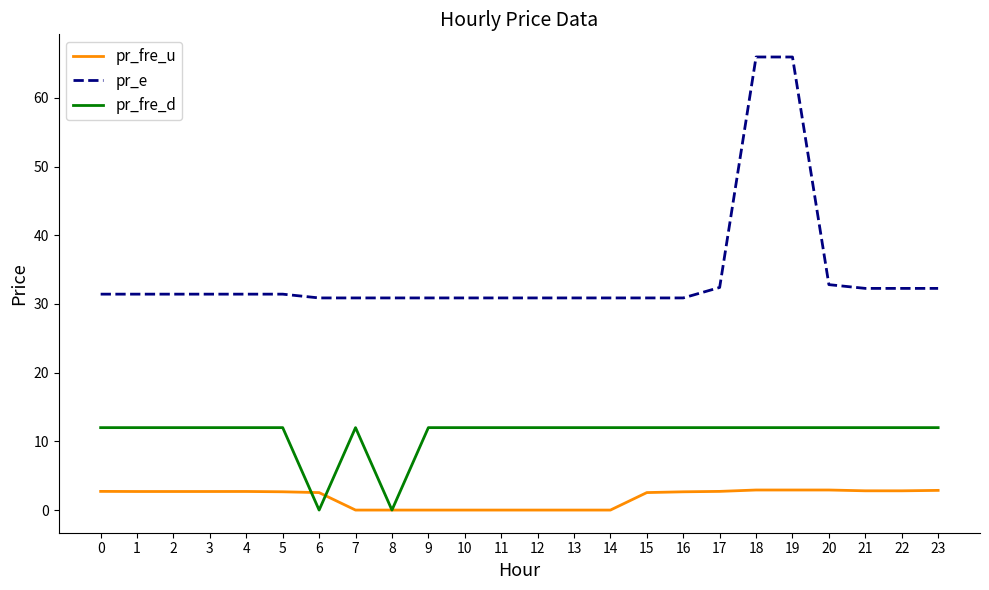

True or false: pr_fre_u and pr_e intersect in this chart.

False